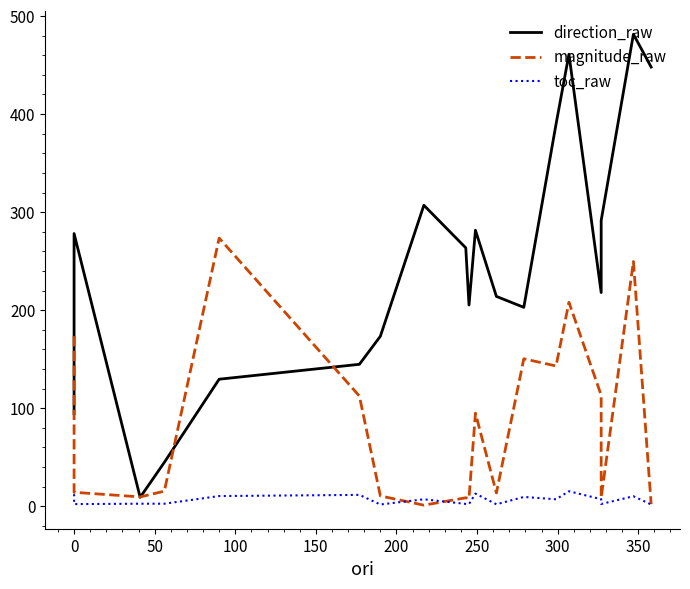

How many interior local peaks does the magnitude_raw series have?

6